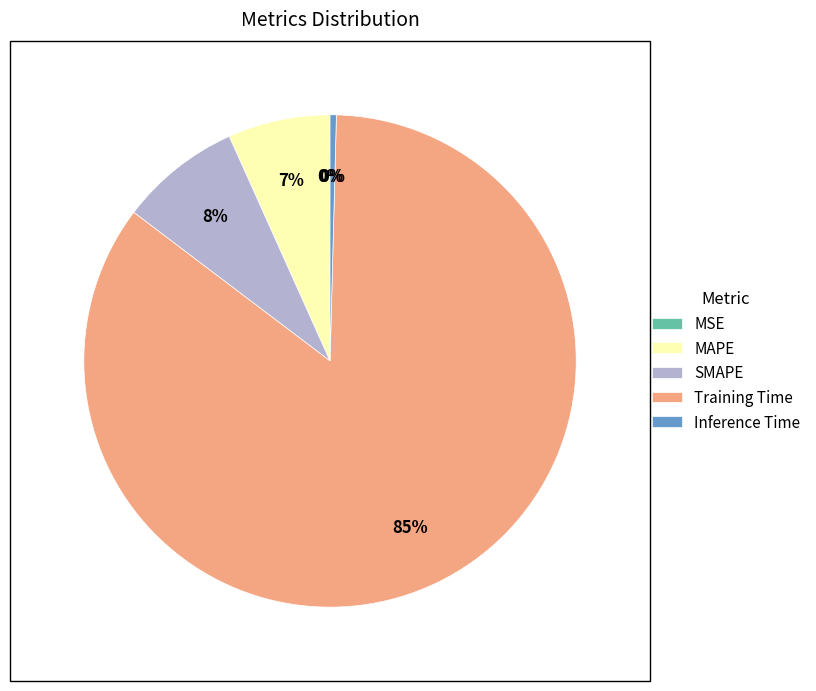

What is the majority slice?

Training Time